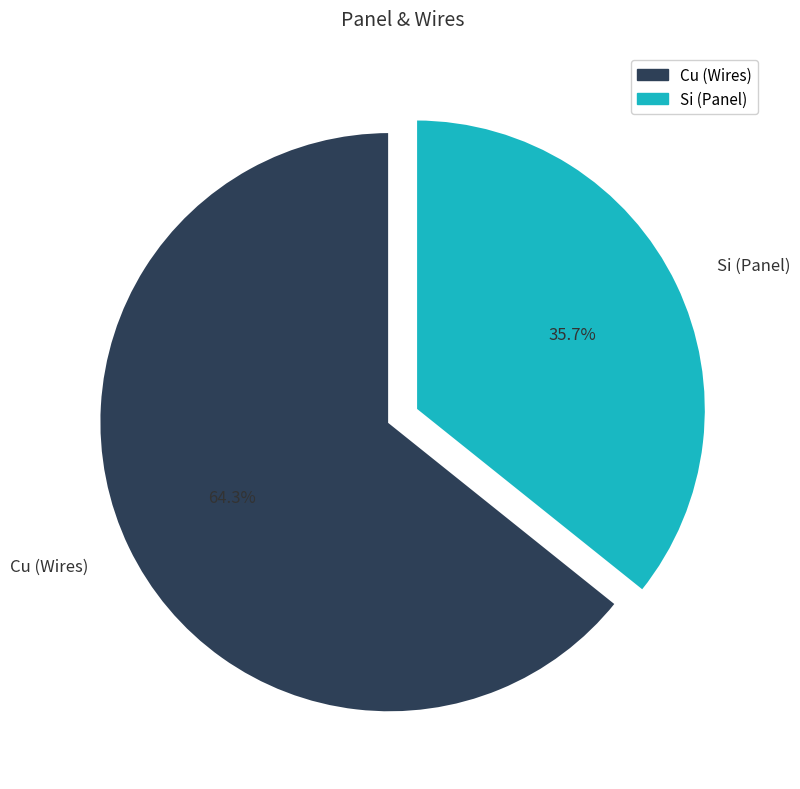

What is the total percentage of Si (Panel) and Cu (Wires)?

100.0%